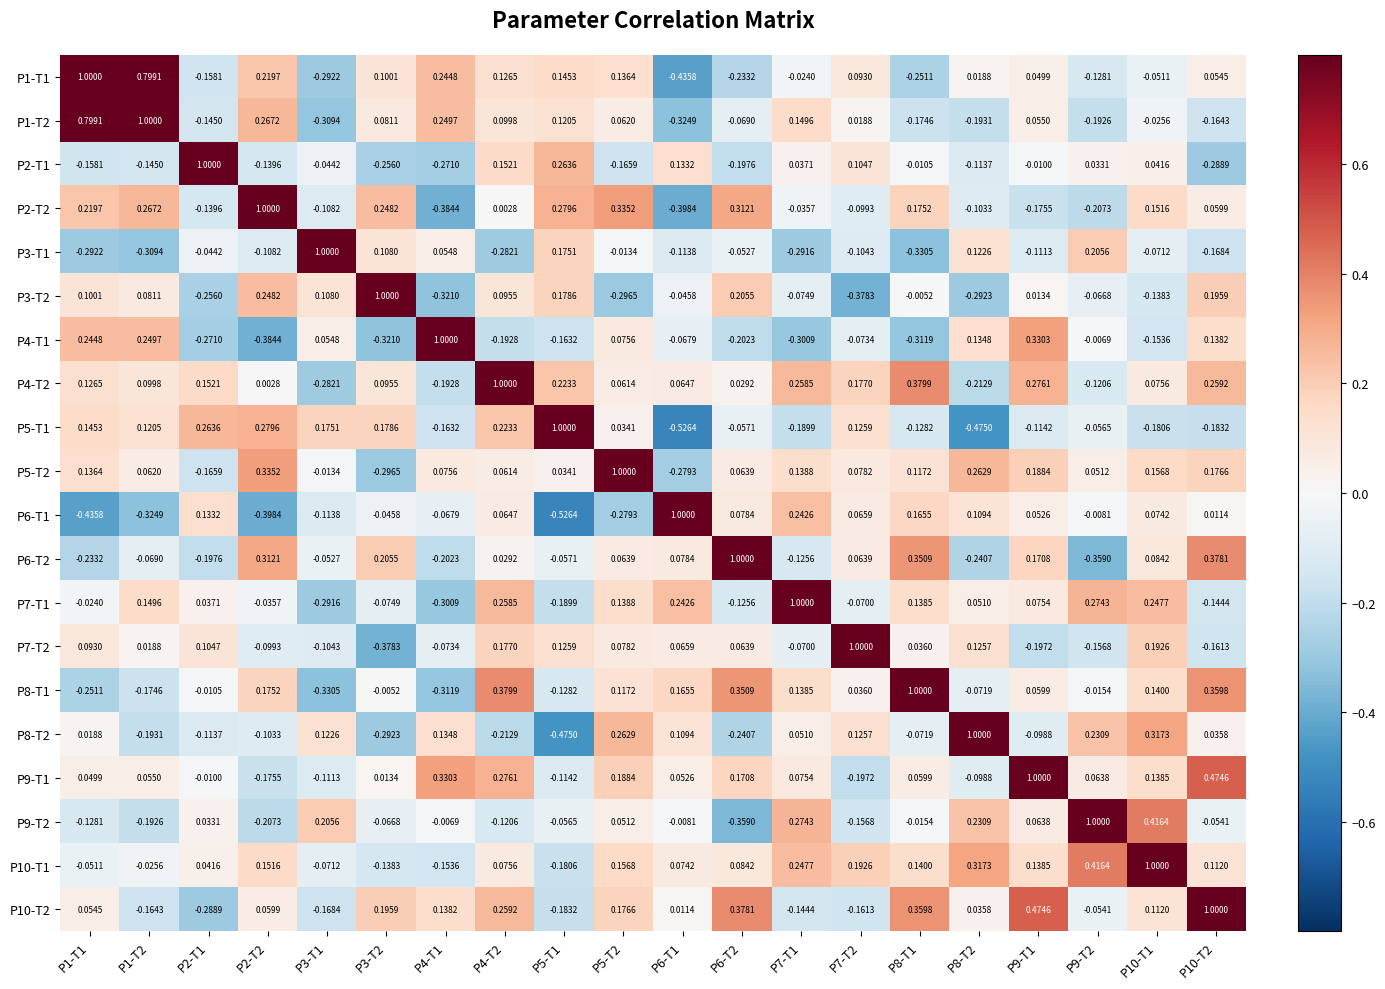

What is the total value across all series at P4-T2?

2.5